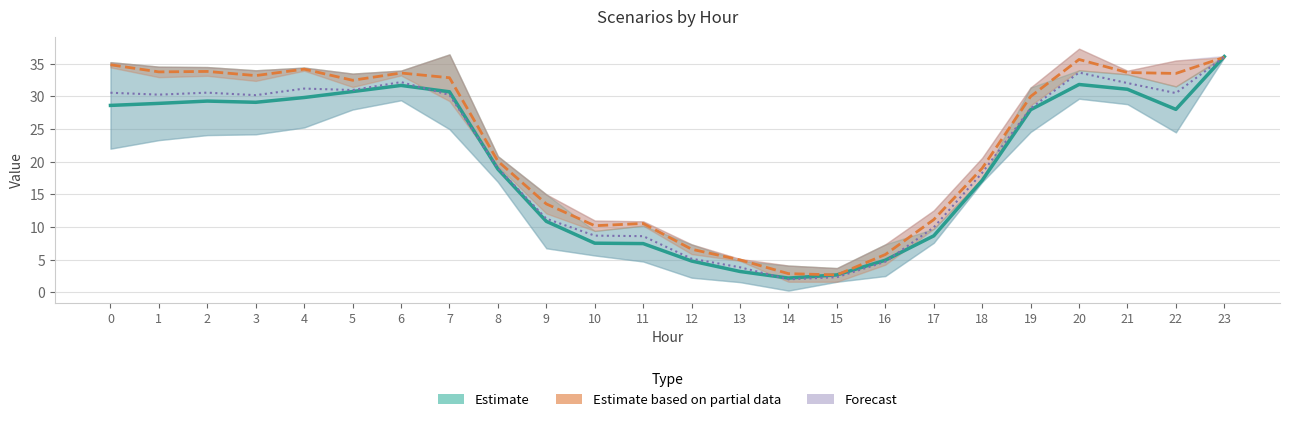

In Forecast (All Sc), how many points are higher than both neighbors (excluding endpoints)?

4